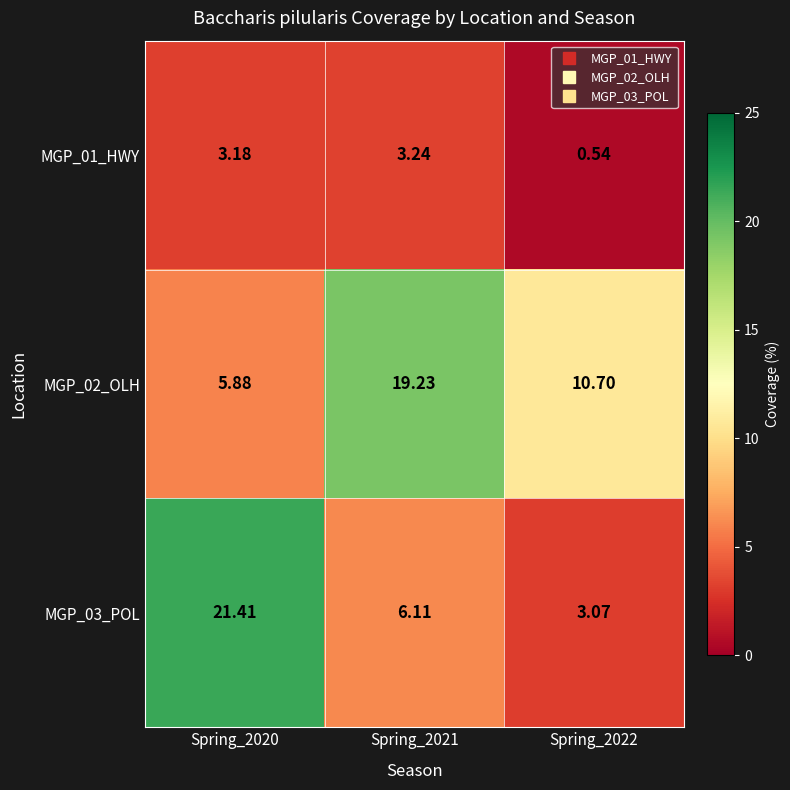

List the series in order of their peak value, lowest first.

MGP_01_HWY, MGP_02_OLH, MGP_03_POL